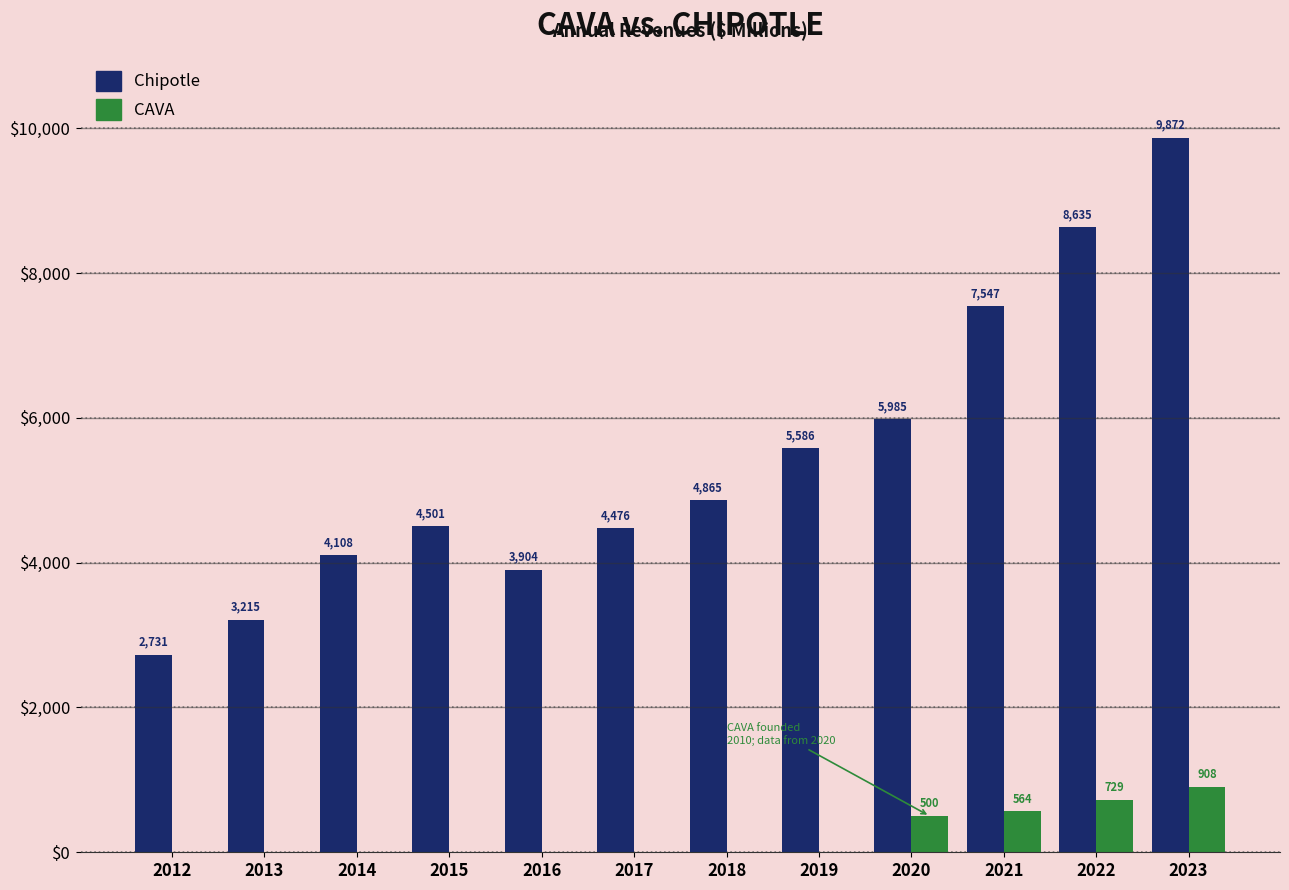

At which category does the chart reach its peak across all series?

2023